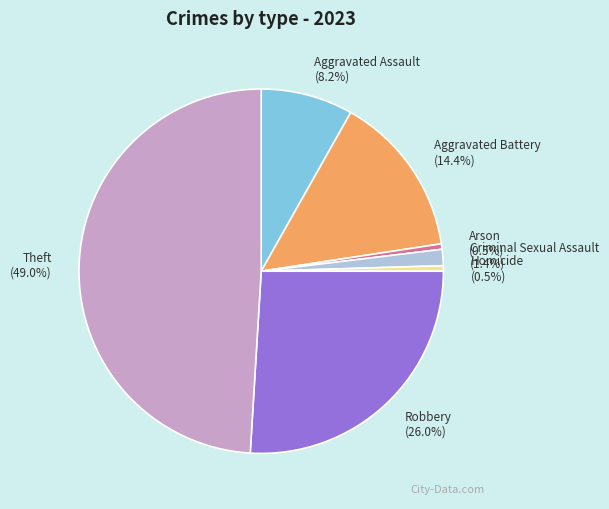

Between Aggravated Battery and Aggravated Assault, which is larger?

Aggravated Battery